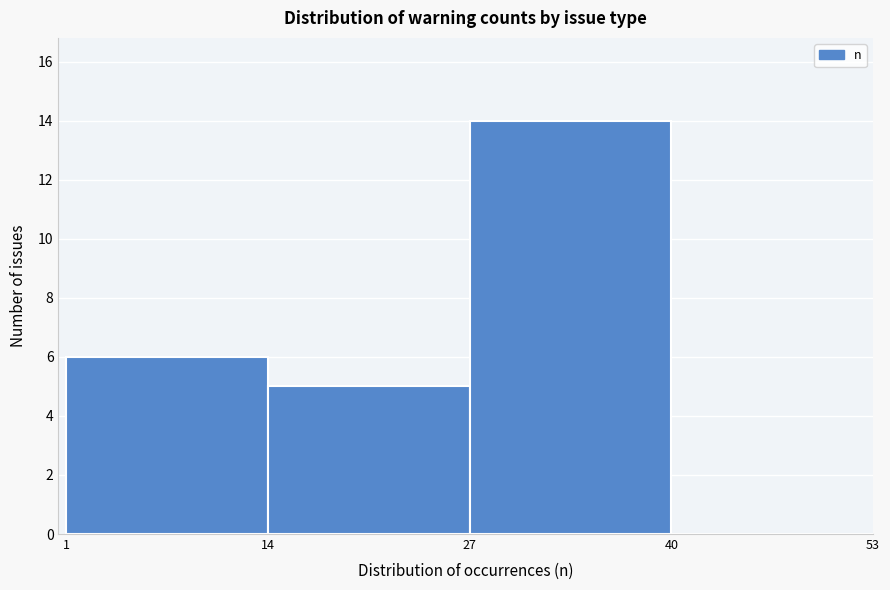

How tall is the bar that spans 1 to 14 on the x-axis? The values are not printed on the chart, so give them approximately, as read against the axis.

6